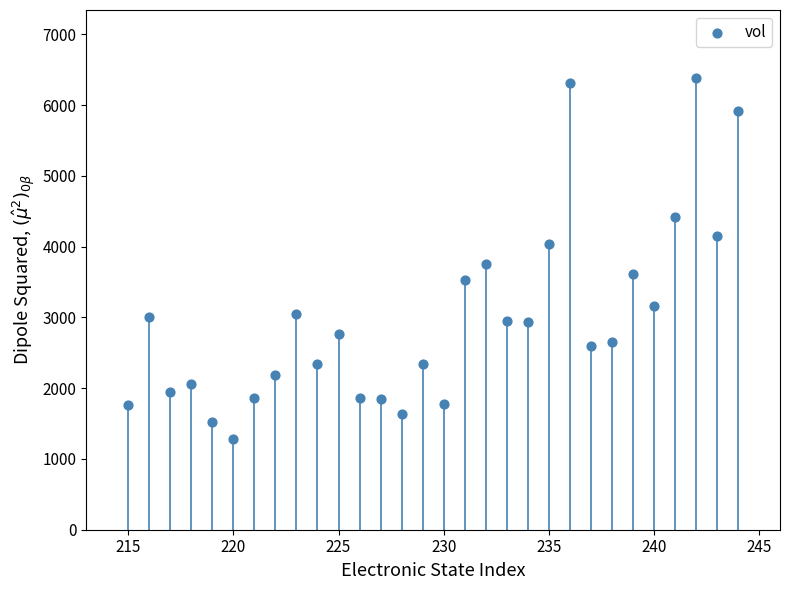

What is the range of X values (max minus min)?

29.0